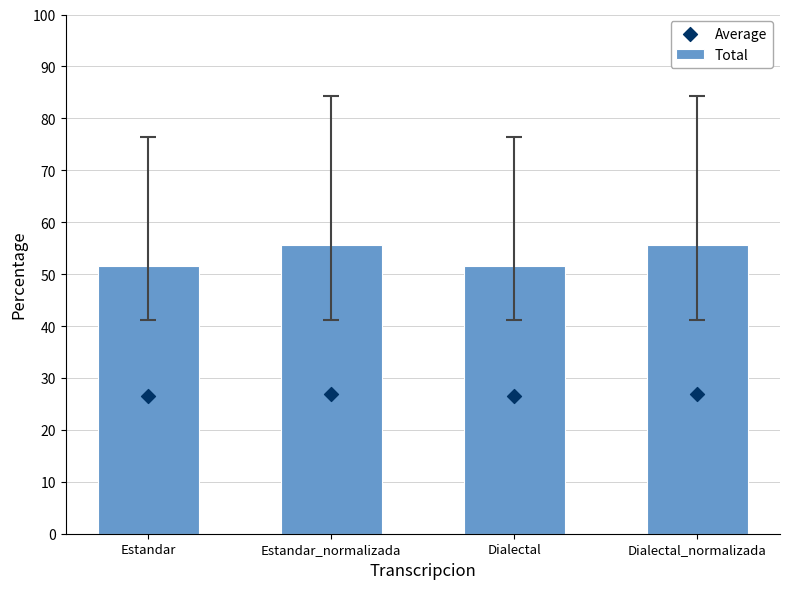

At which category is the sum across all series the highest?

Estandar_normalizada